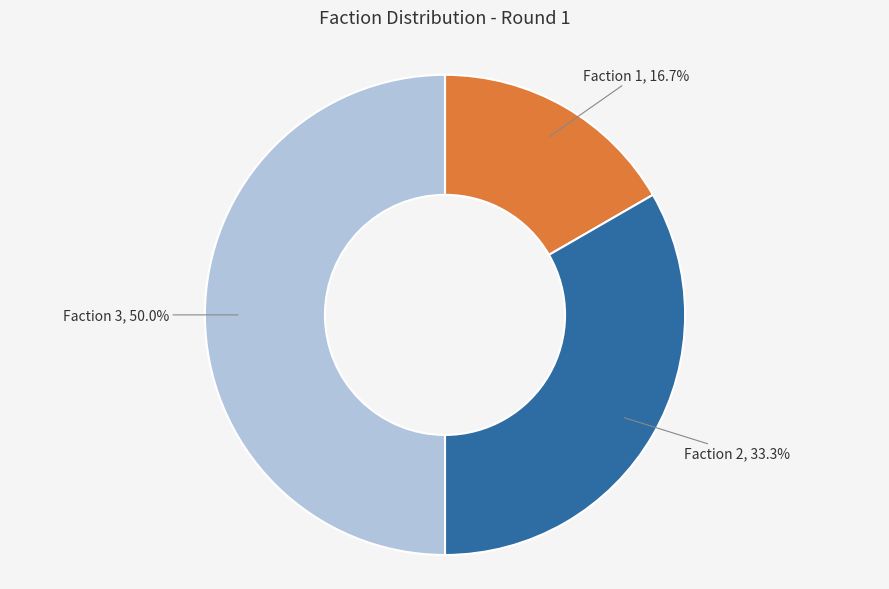

Does Faction 1, 16.7% account for over 50% of the chart?

No